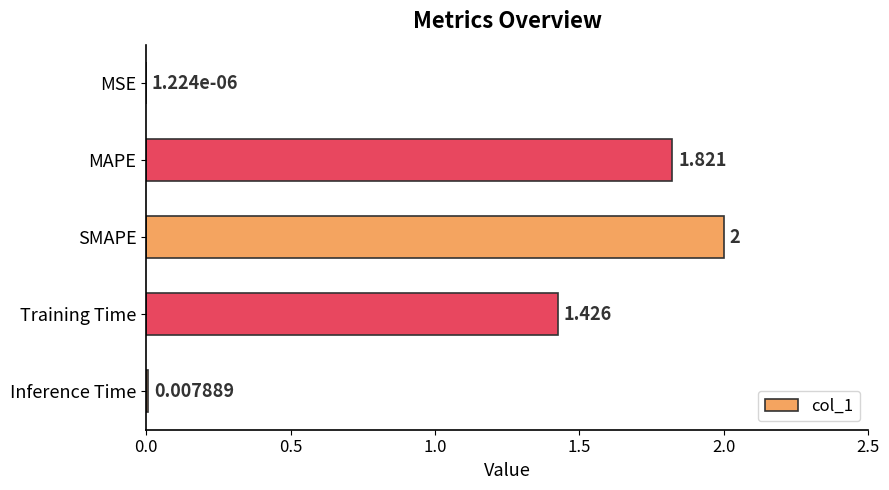

Where is the data nearest to the value 1?

Training Time